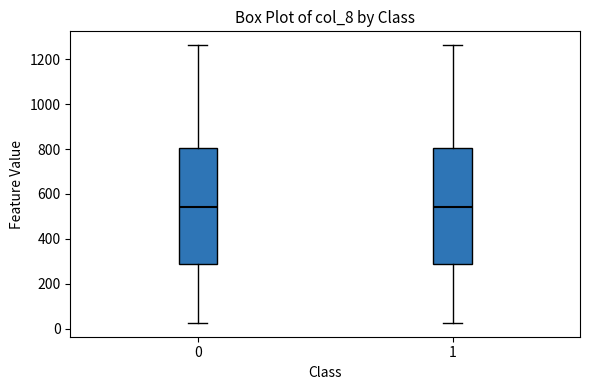

Reading left to right, transcribe this box plot: for each box, give where its median line is, the range the box spans, and where its two whiskers end, as read against the y-axis. The values are not printed on the chart, so give them approximately, as read against the axis.

0: median 540, box 280 to 800, whiskers 20 to 1260
1: median 540, box 280 to 800, whiskers 20 to 1260